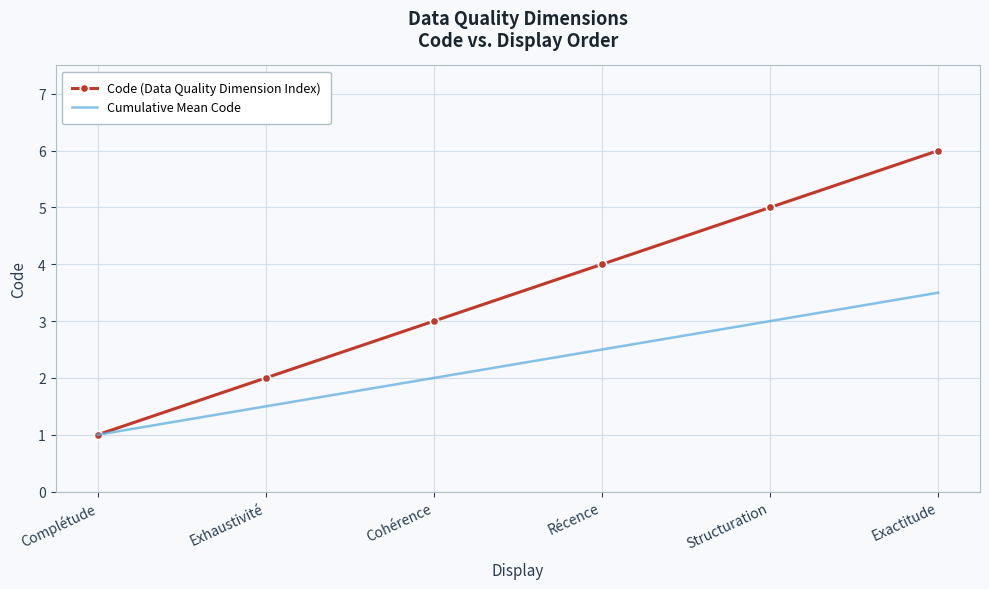

Is the value of Code (Data Quality Dimension Index) at Récence greater than the value of Cumulative Mean Code at Exhaustivité?

Yes